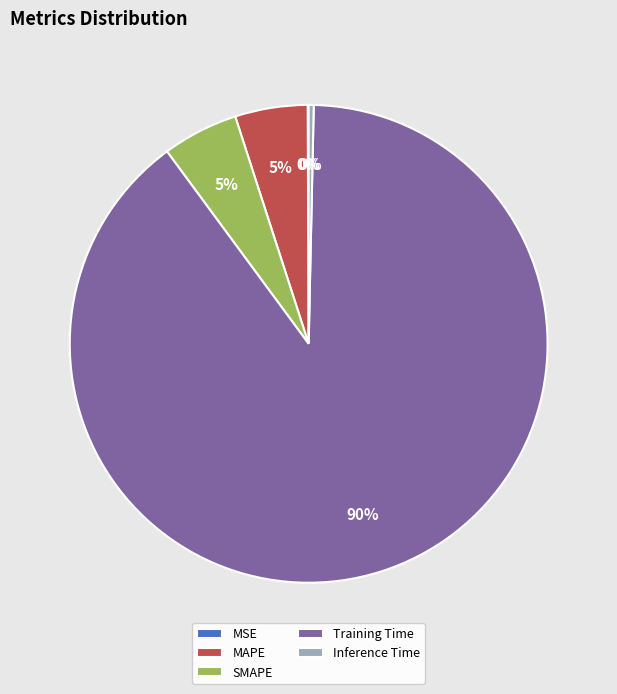

Which slice represents more than half of the pie?

Training Time